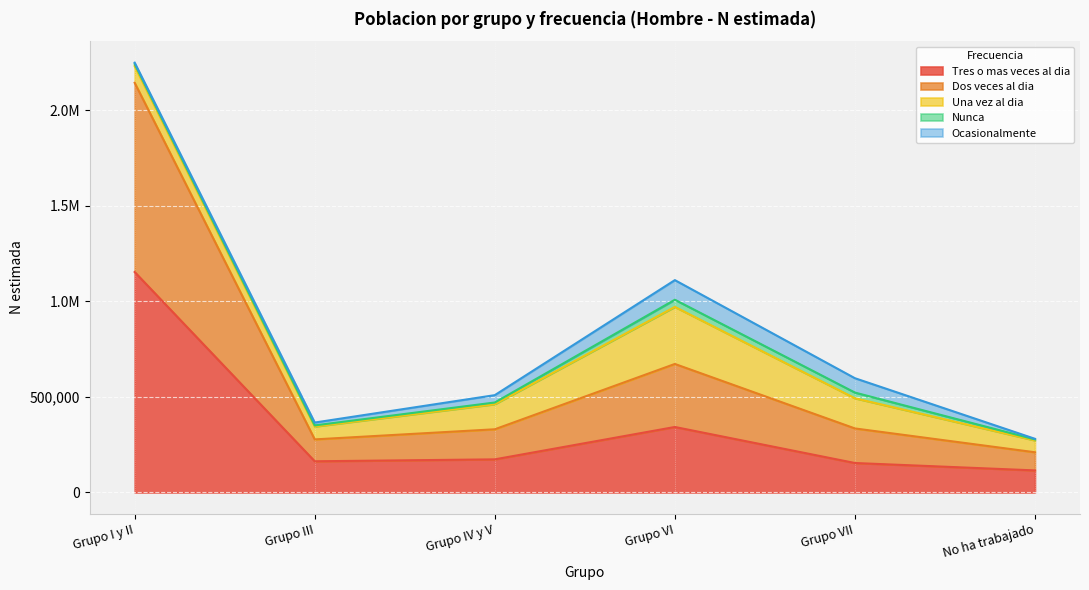

At which label does Nunca reach its minimum?

No ha trabajado